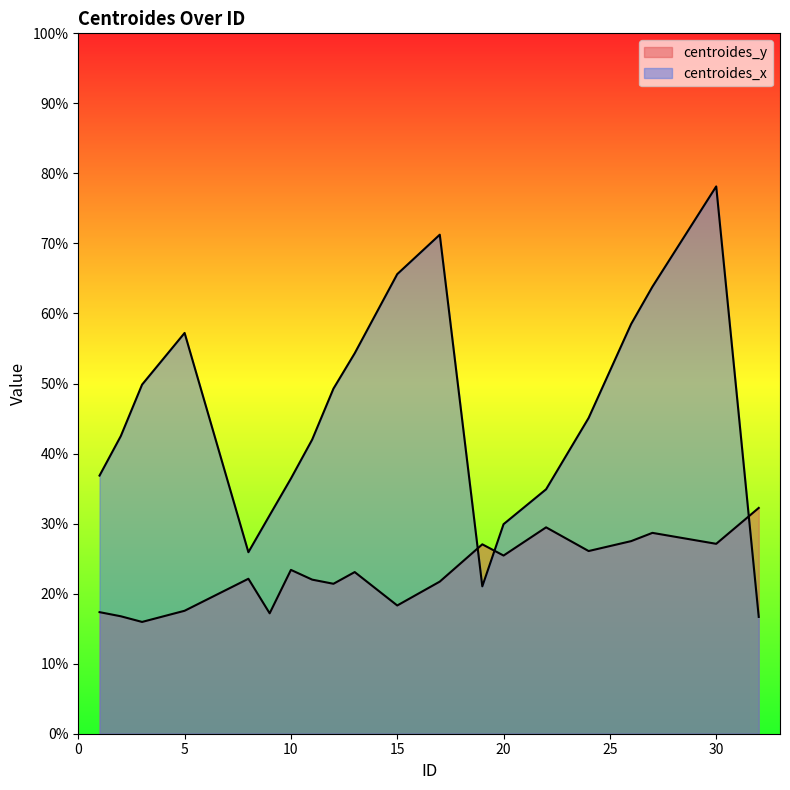

At which label does centroides_y reach its minimum?

3